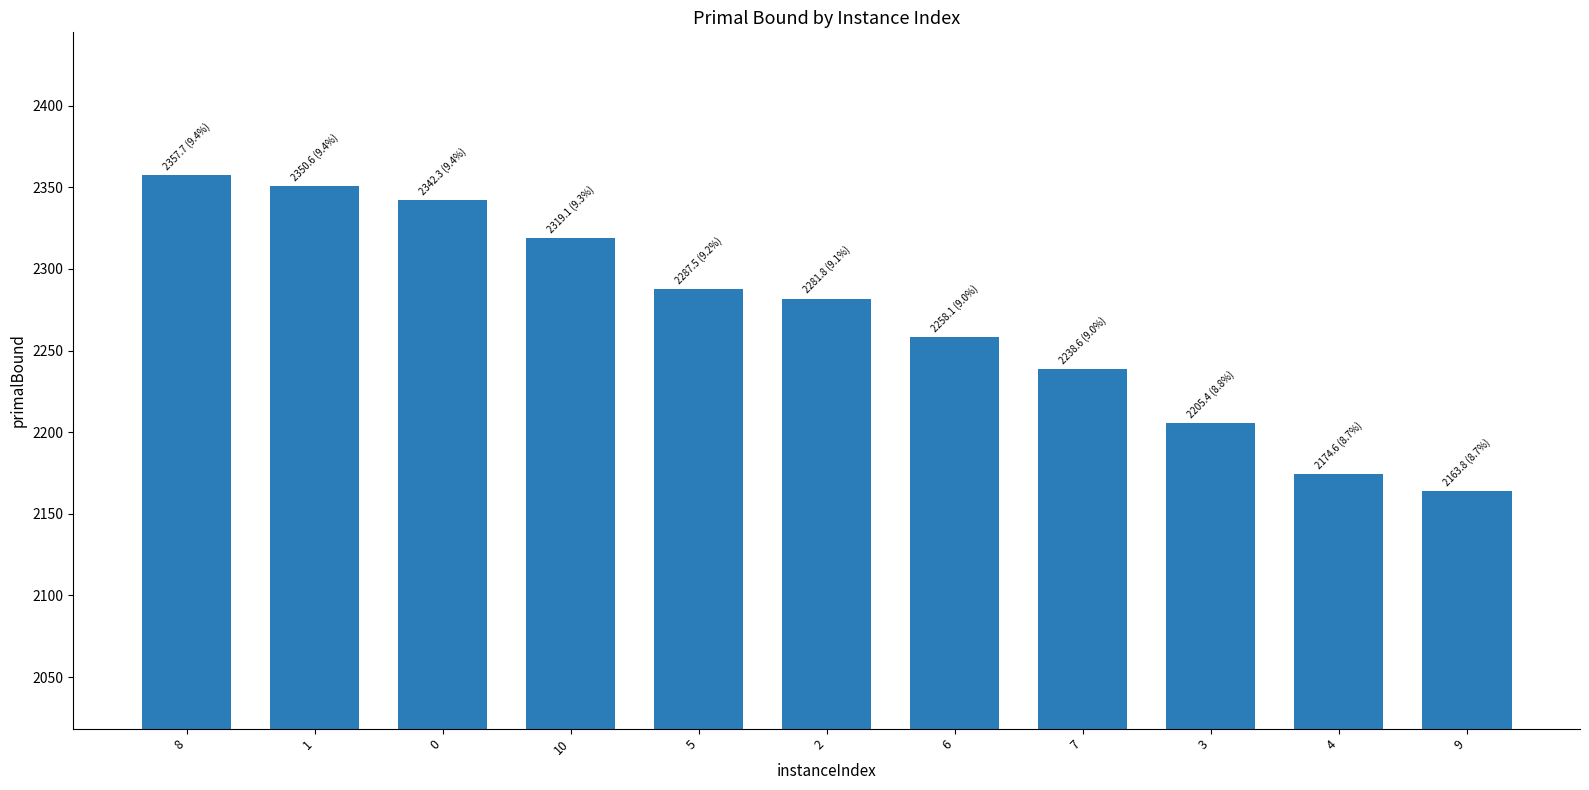

What is the change in value from 2 to 7?

-43.2